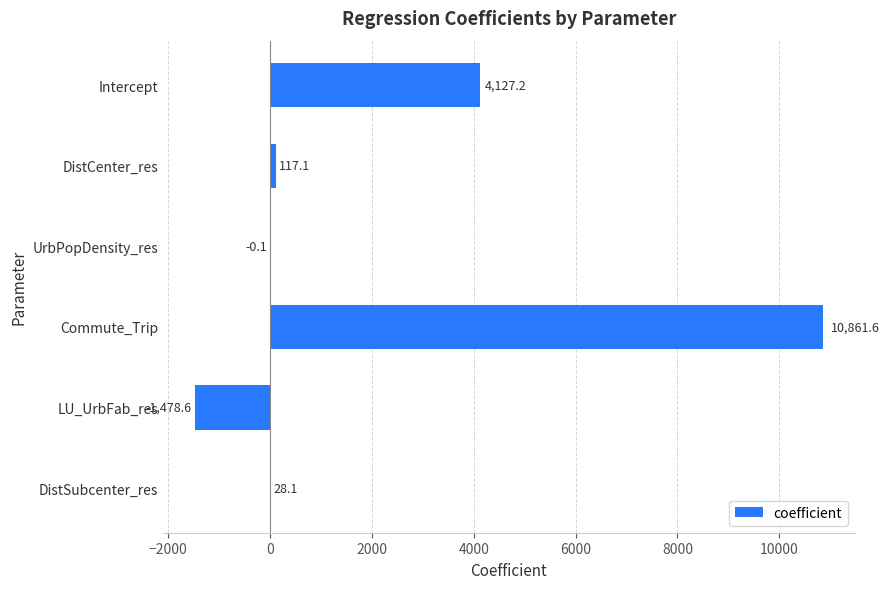

How many categories are shown in the chart?

6